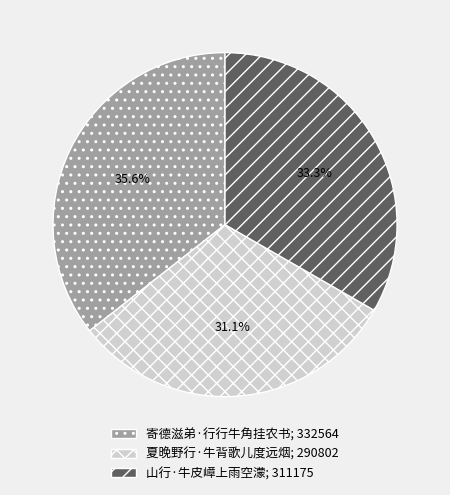

Which has a higher value, 山行·牛皮嶂上雨空濛; 311175 or 寄德滋弟·行行牛角挂农书; 332564?

寄德滋弟·行行牛角挂农书; 332564